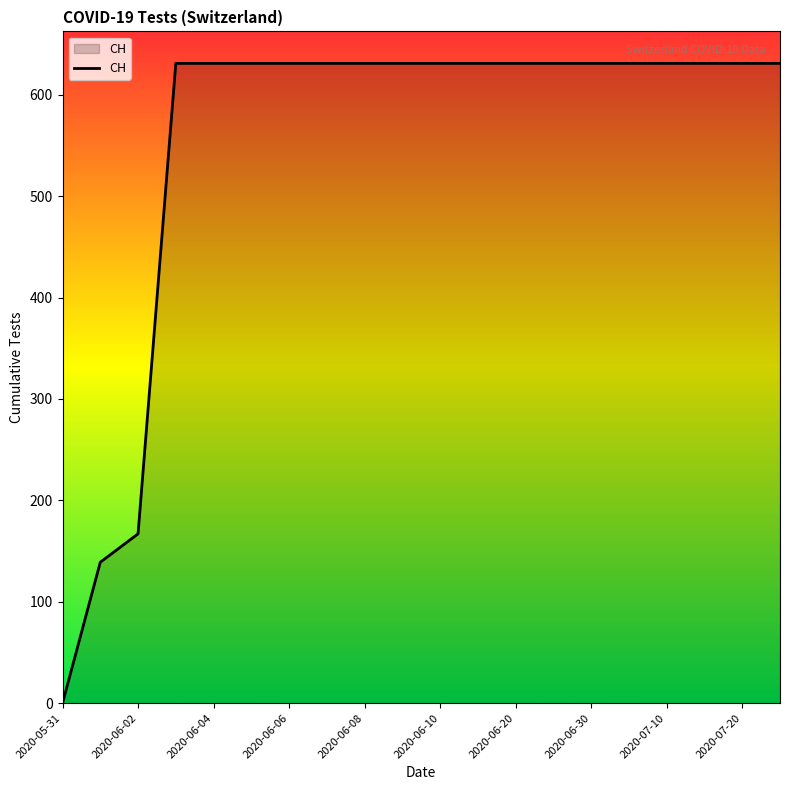

Is this an area chart (filled region under the line)?

No